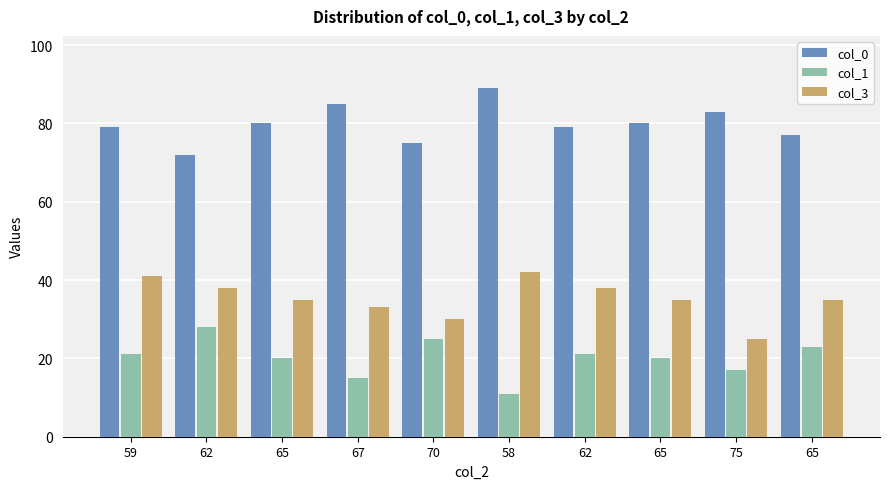

Rank the categories by col_0 value from lowest to highest.

62, 70, 65, 59, 62, 65, 65, 75, 67, 58